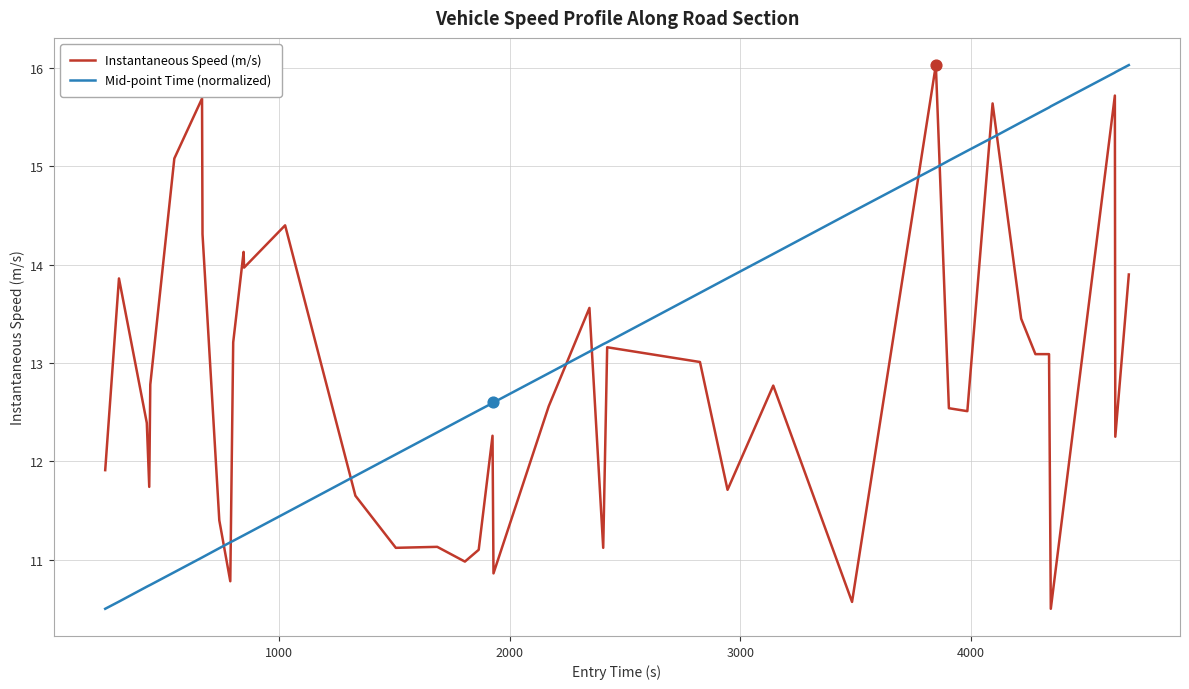

What is the smallest value displayed?

10.5